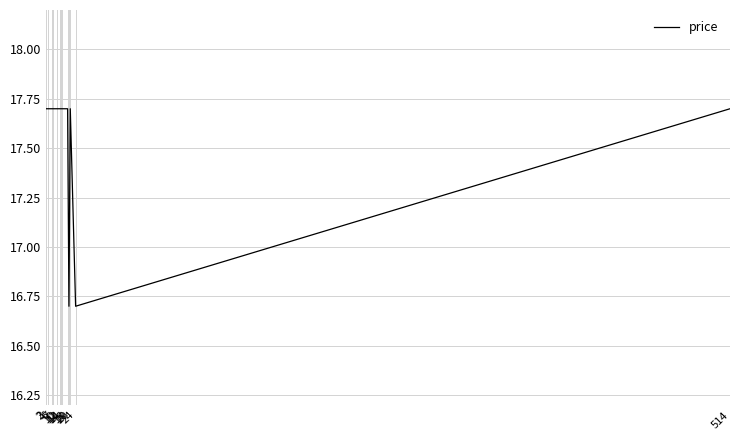

What is the difference between the maximum and minimum values?

1.0